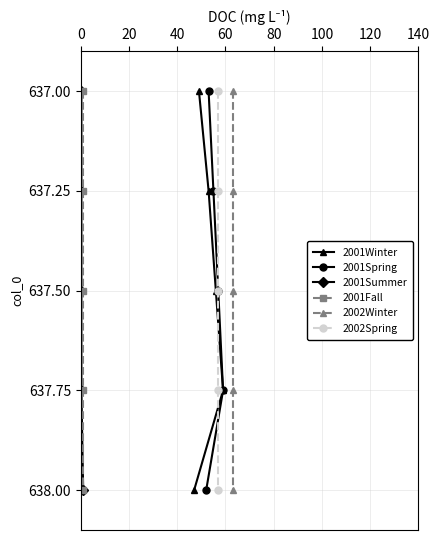

What is the value of the 2001Winter point at the 2nd from the left?

637.0